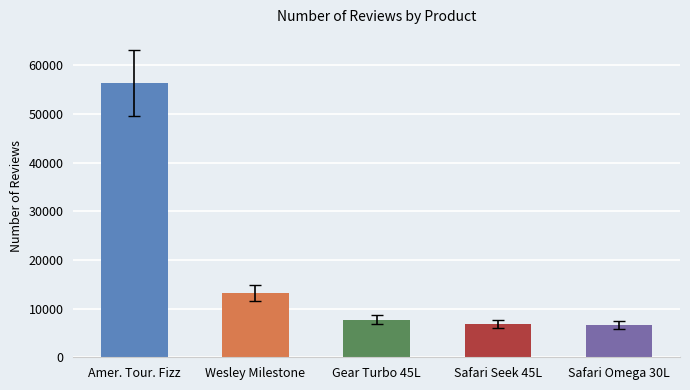

Where does the data first go above 7714?

Amer. Tour. Fizz